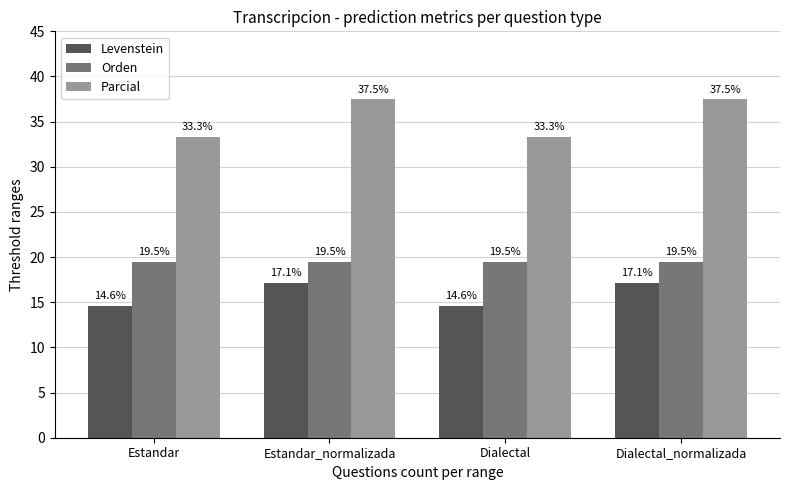

Rank the series at Estandar_normalizada from highest to lowest value.

Parcial, Orden, Levenstein